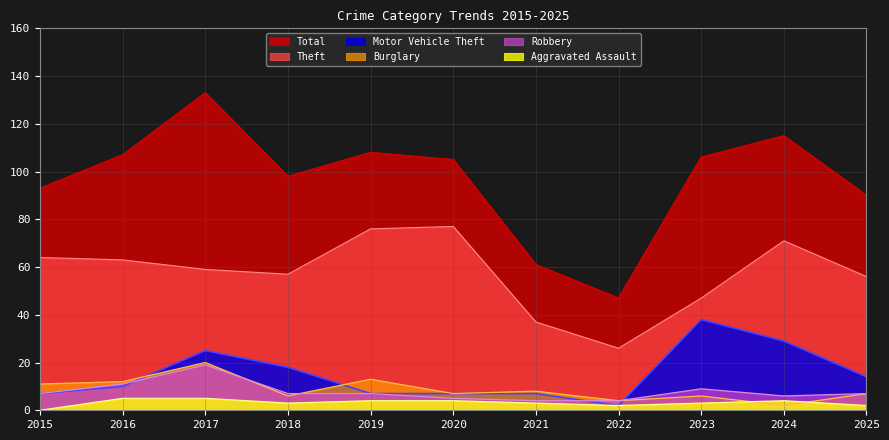

Which series changed the most between 2018 and 2021?

Total